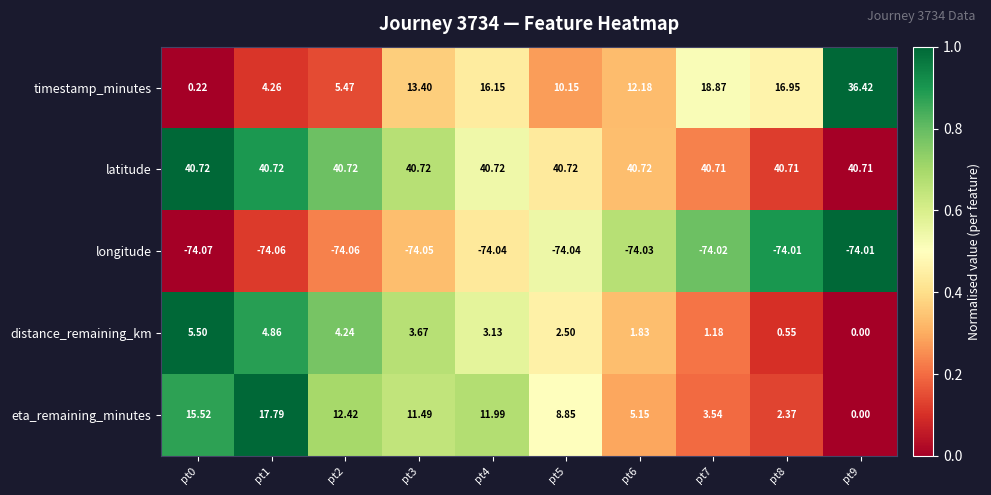

Is the value of latitude at pt0 greater than the value of timestamp_minutes at pt5?

Yes